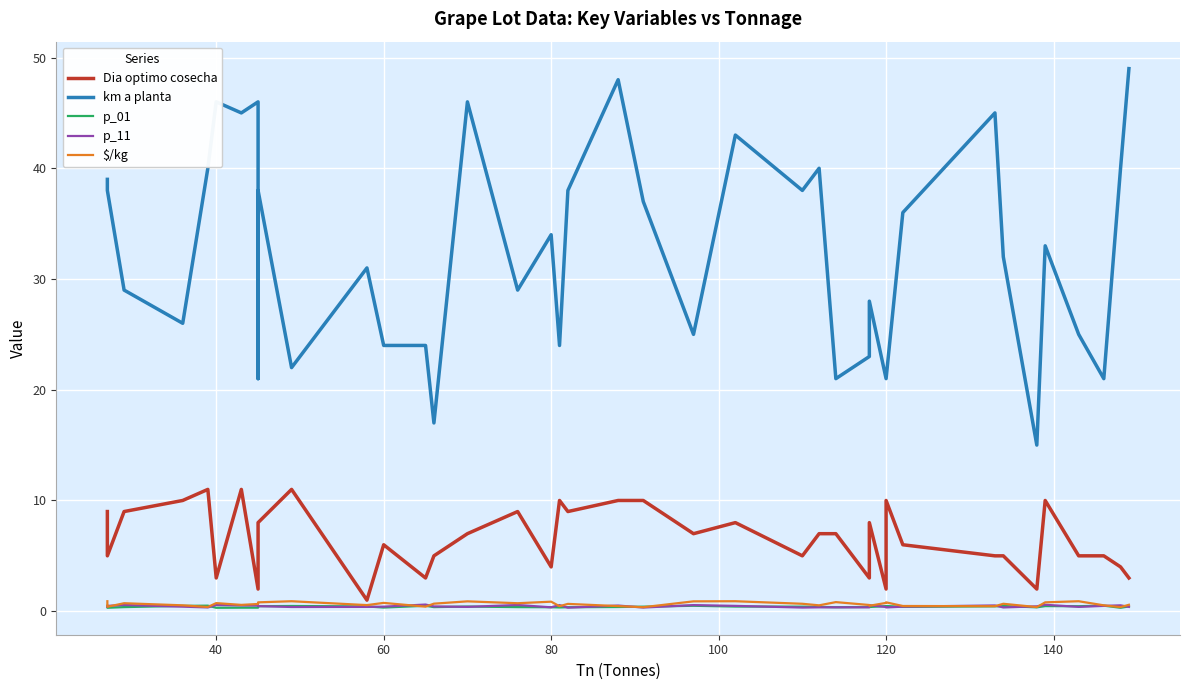

True or false: p_01 and km a planta cross at least once.

False